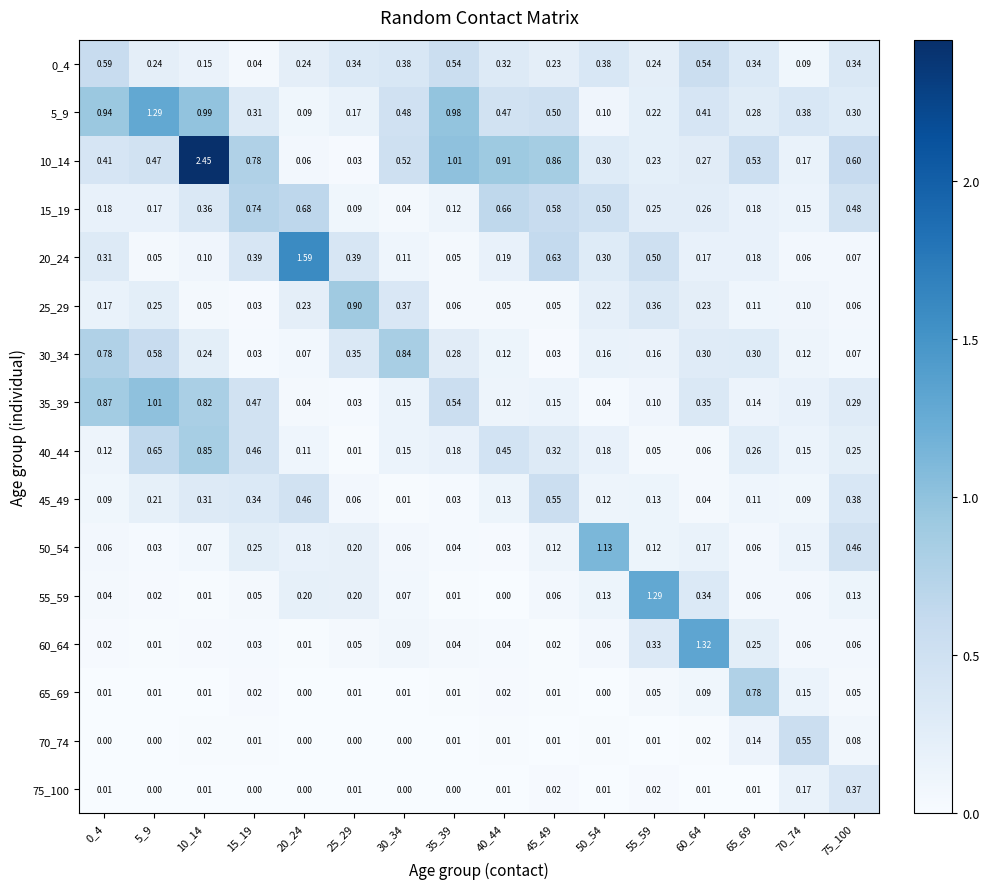

What is the total value across all series at 15_19?

4.0